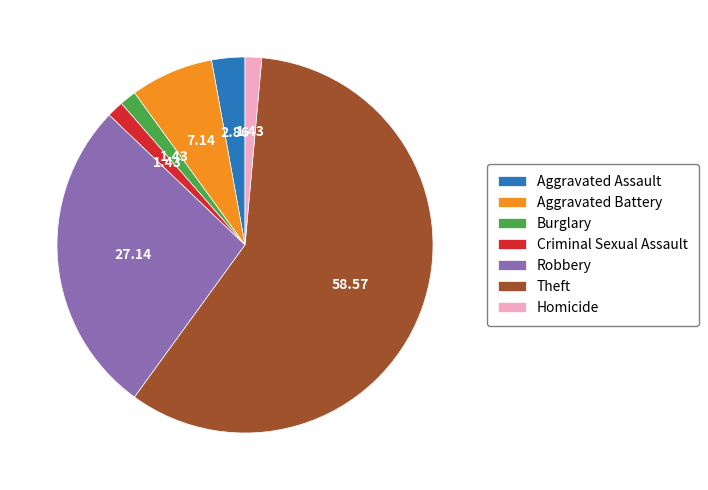

How many slices are in this pie chart?

7